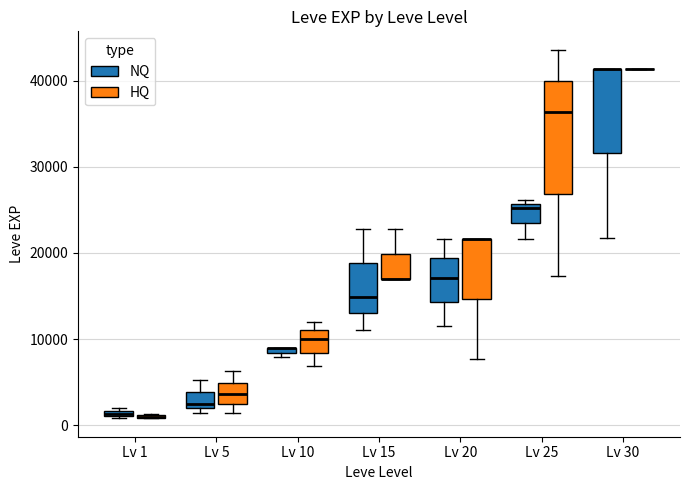

Which box is the tallest, from its lower edge to its upper edge?

Lv 25 (HQ)